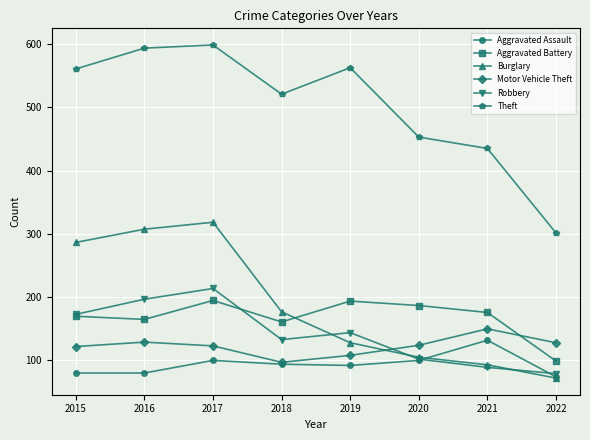

At which label does Aggravated Assault reach its peak?

2021